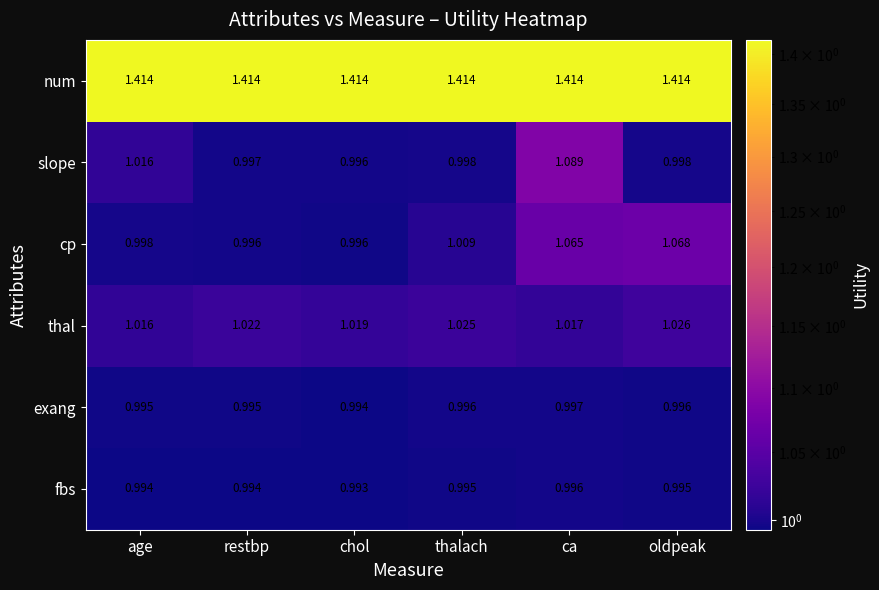

At ca, list the series in order from largest to smallest.

num, slope, cp, thal, exang, fbs